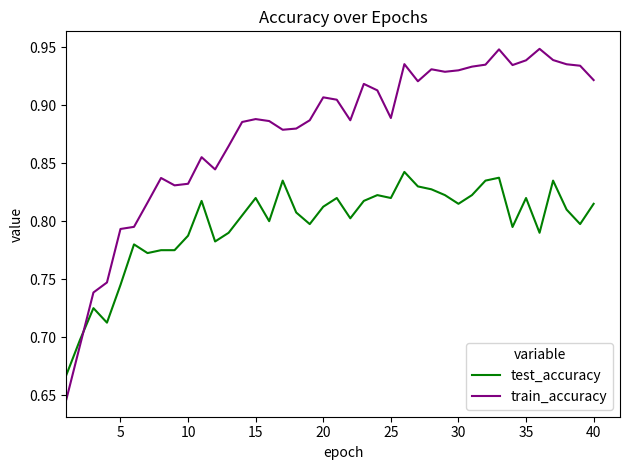

Which series has the largest total across all categories?

train_accuracy